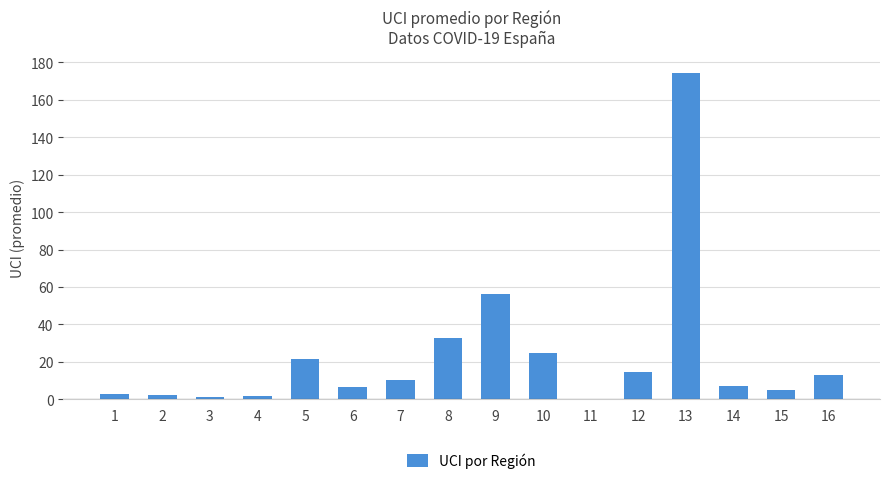

How many values are above zero?

15